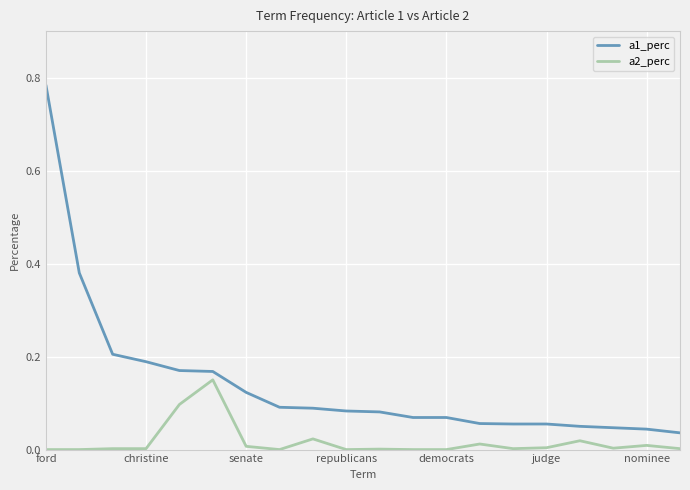

Rank the series by their maximum value, from lowest to highest.

a2_perc, a1_perc